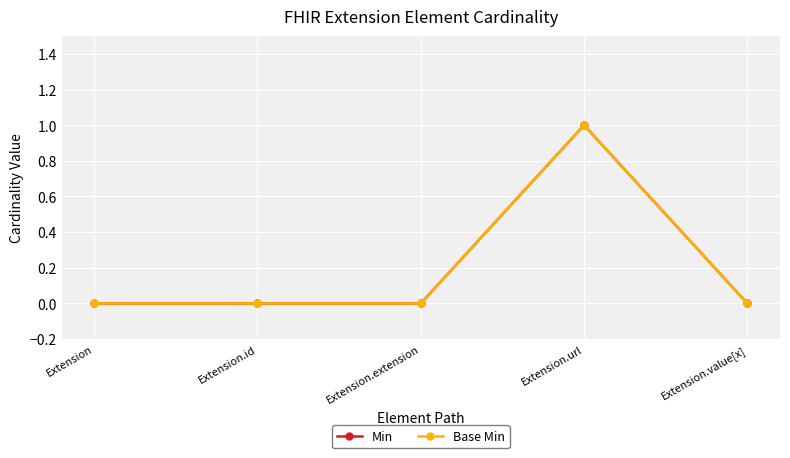

At which category does Base Min reach its first local peak?

Extension.url